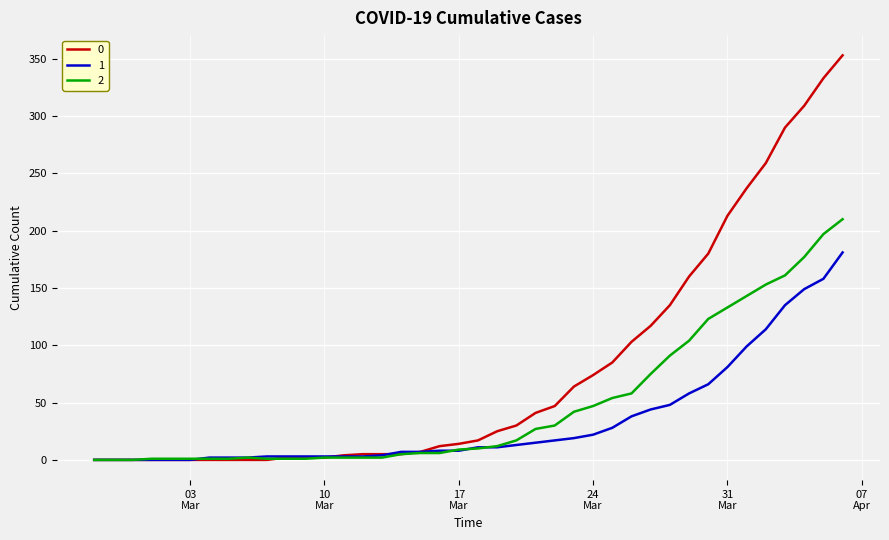

What is the maximum value shown in the chart?

353